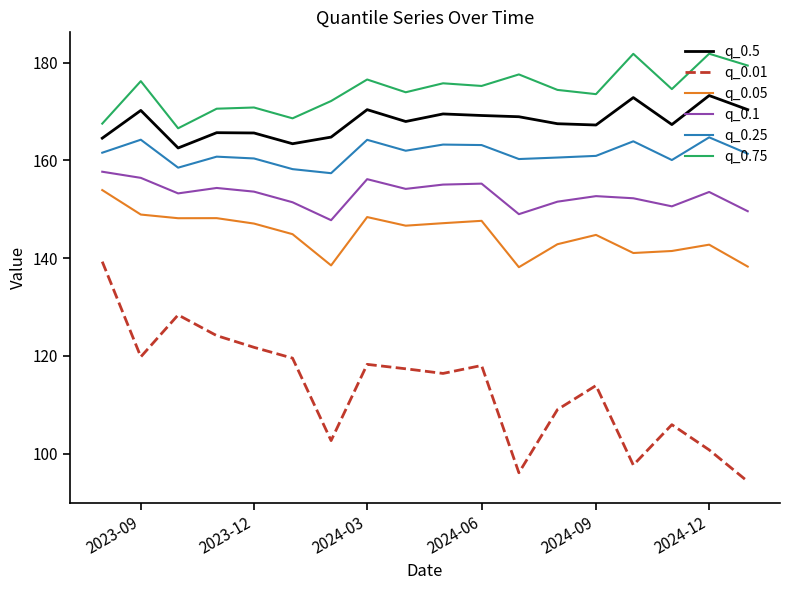

What is the smallest value displayed?

94.3